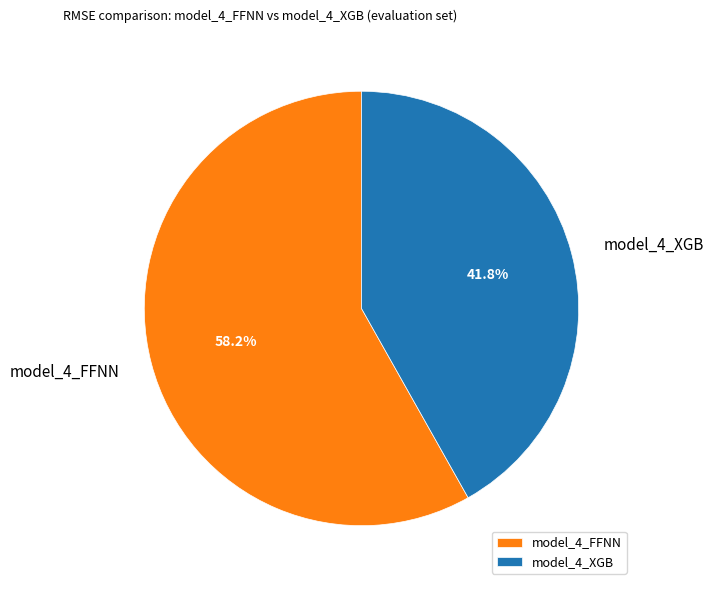

How many slices are in this pie chart?

2